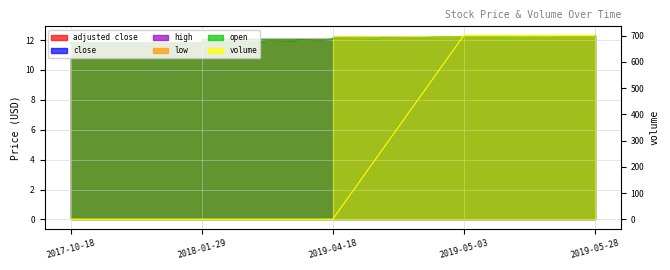

The volume series shows 1.6 at 2018-01-29. True or false?

False